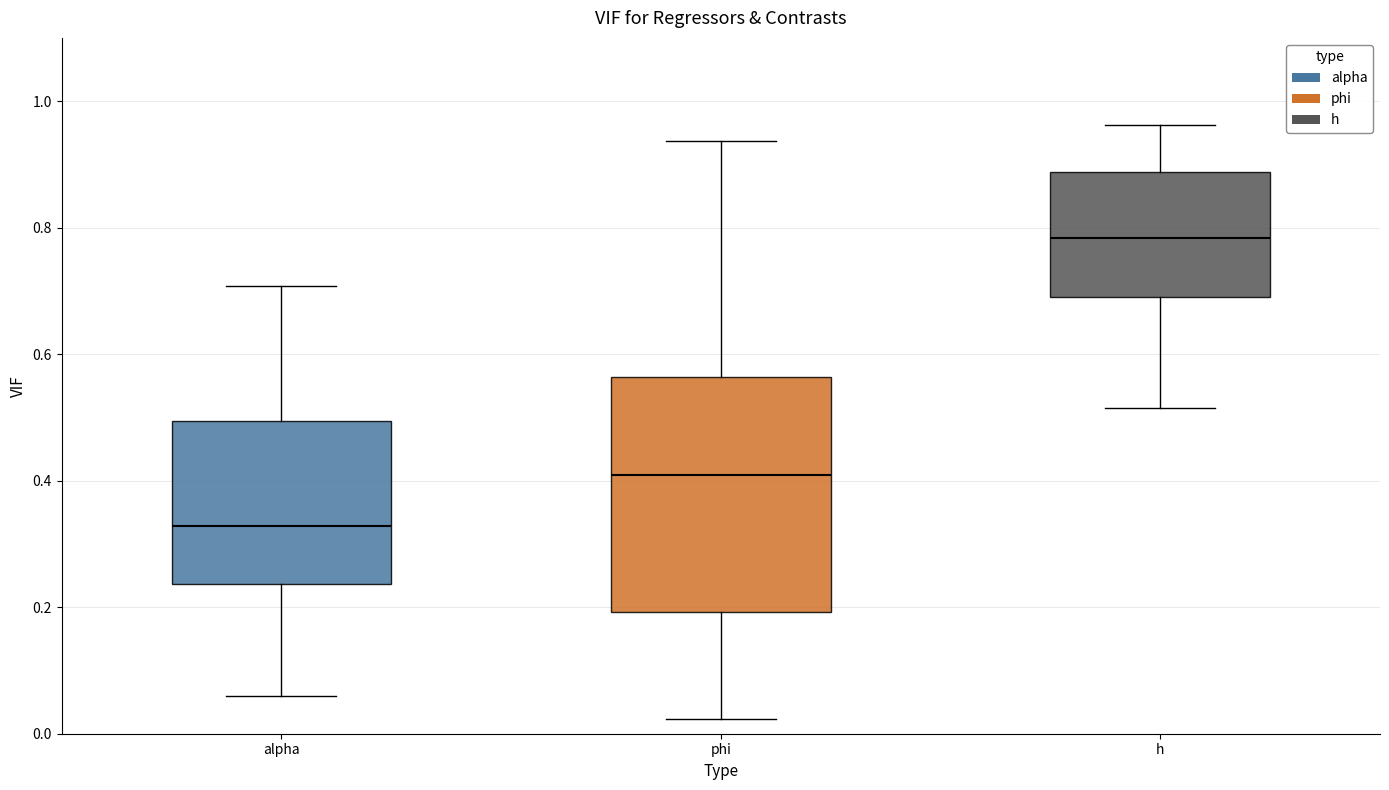

Comparing the boxes themselves (not the whiskers), which one is the tallest?

phi